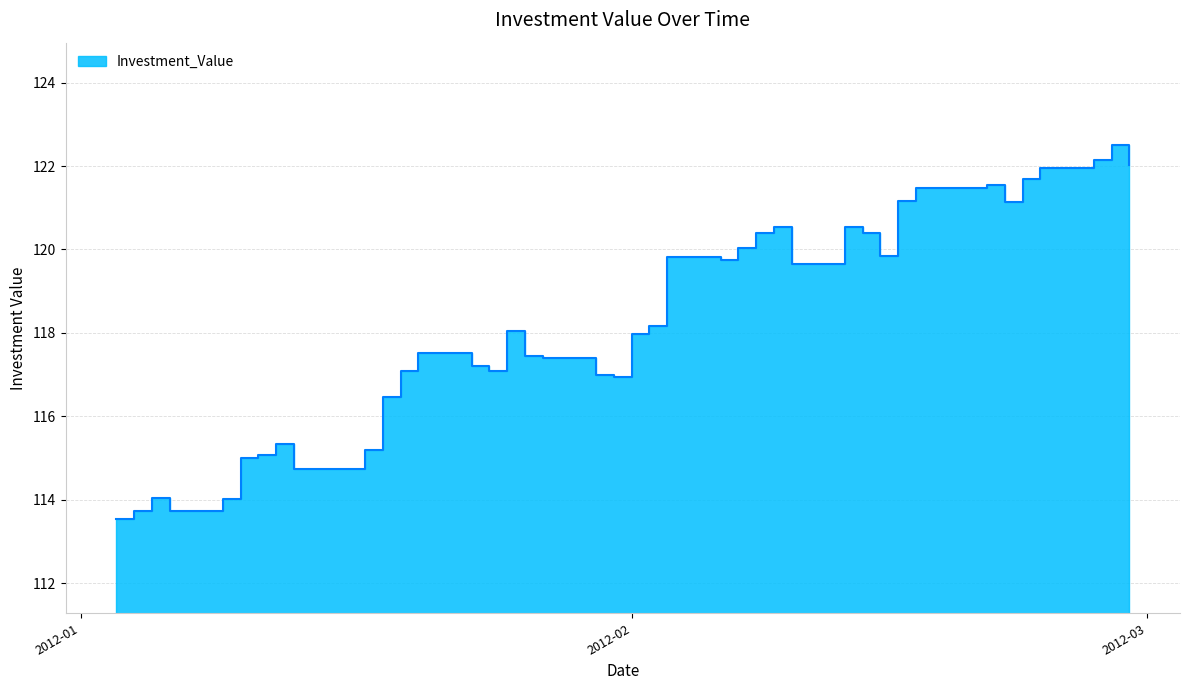

What is the label of the 32nd point from the left?

2012-02-16